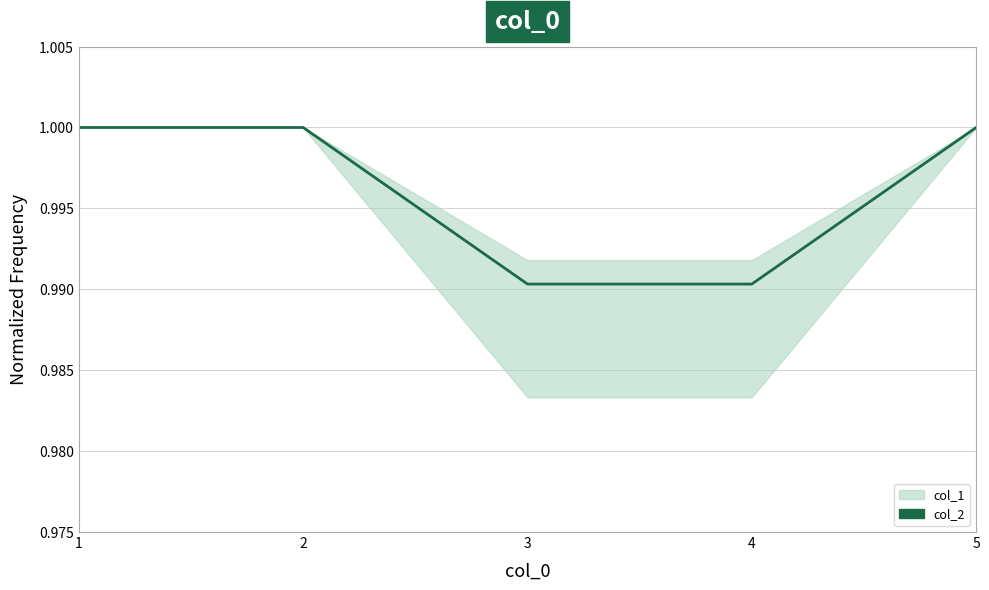

Rank the categories by value from highest to lowest.

1, 2, 5, 3, 4